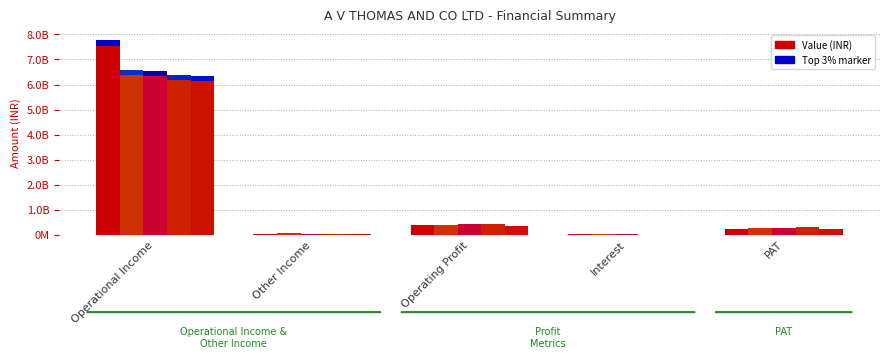

Read the FY17 value at Operating Profit.

389315196